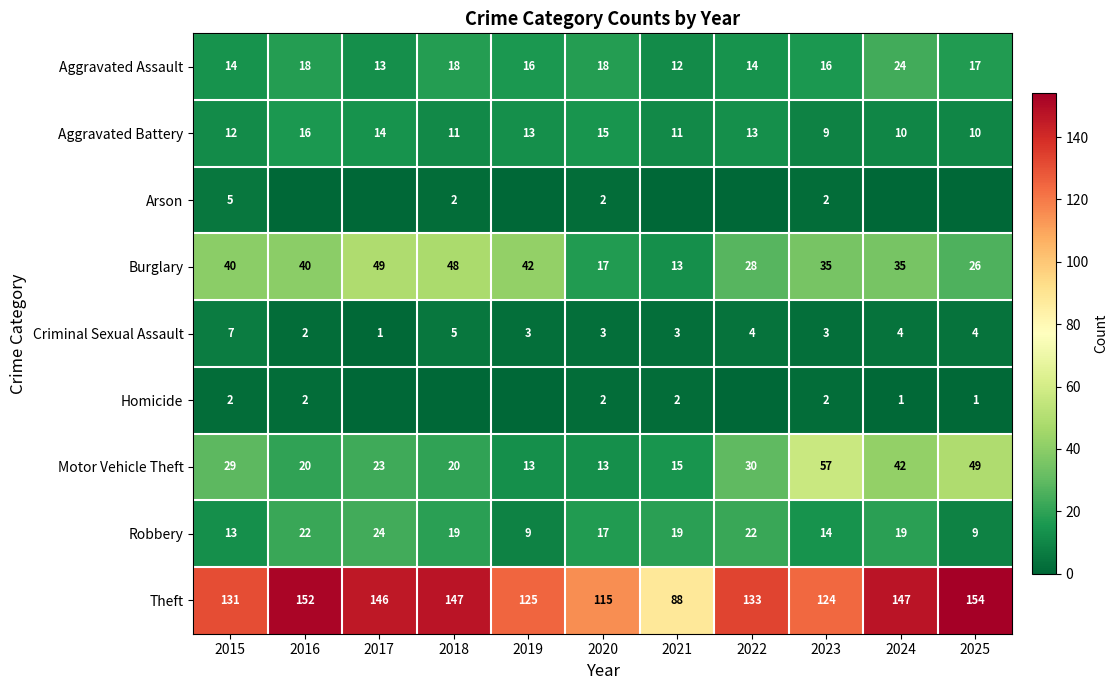

Between 2023 and 2025, which is larger?

2025